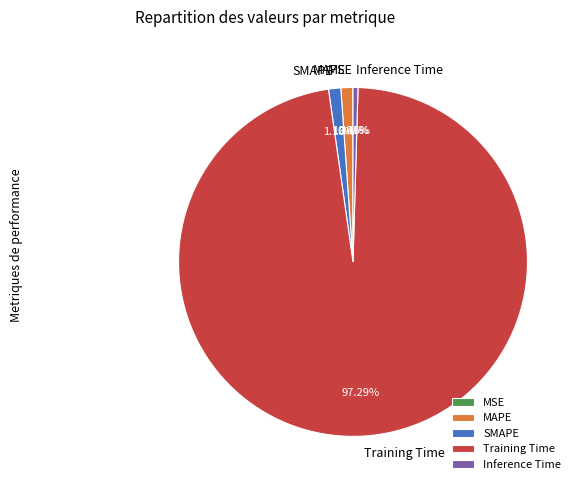

The MAPE slice represents 16% of the pie. True or false?

False